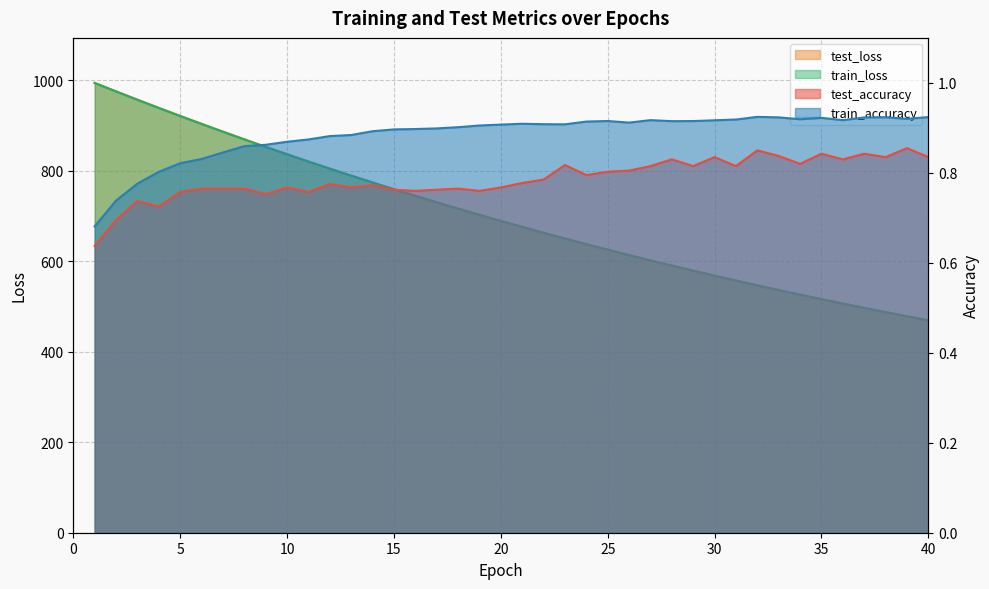

True or false: train_accuracy and train_loss cross at least once.

False